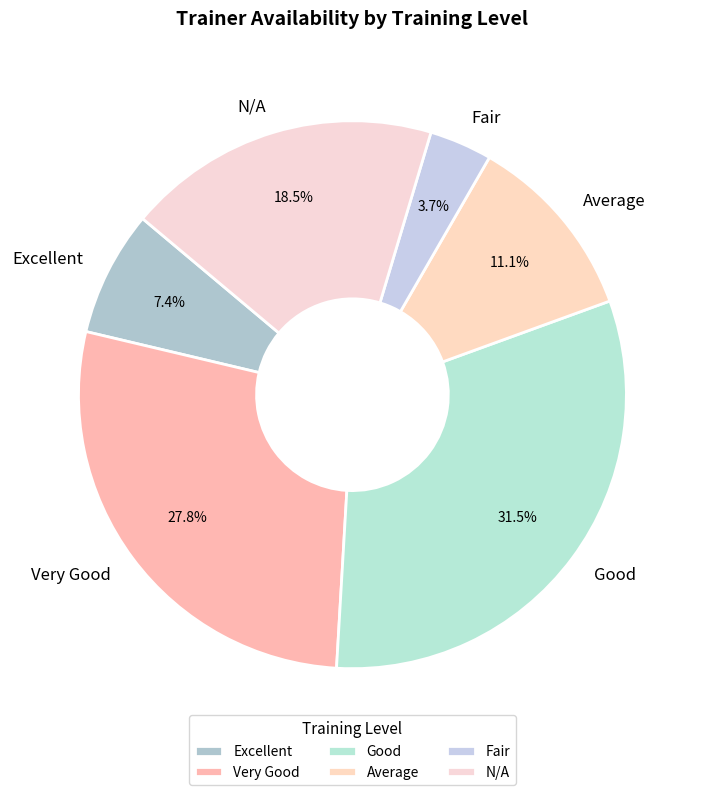

Approximately how many times larger is the value at Excellent compared to Good?

0.2